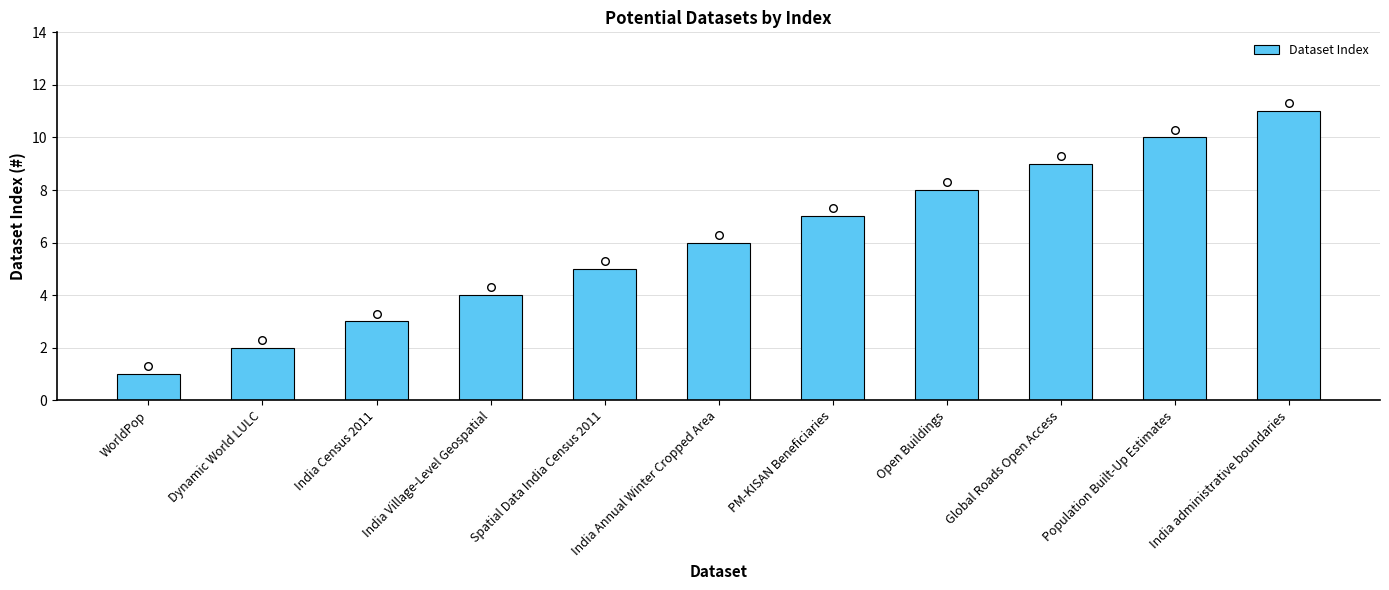

Between PM-KISAN Beneficiaries and India Annual Winter Cropped Area, which is larger?

PM-KISAN Beneficiaries